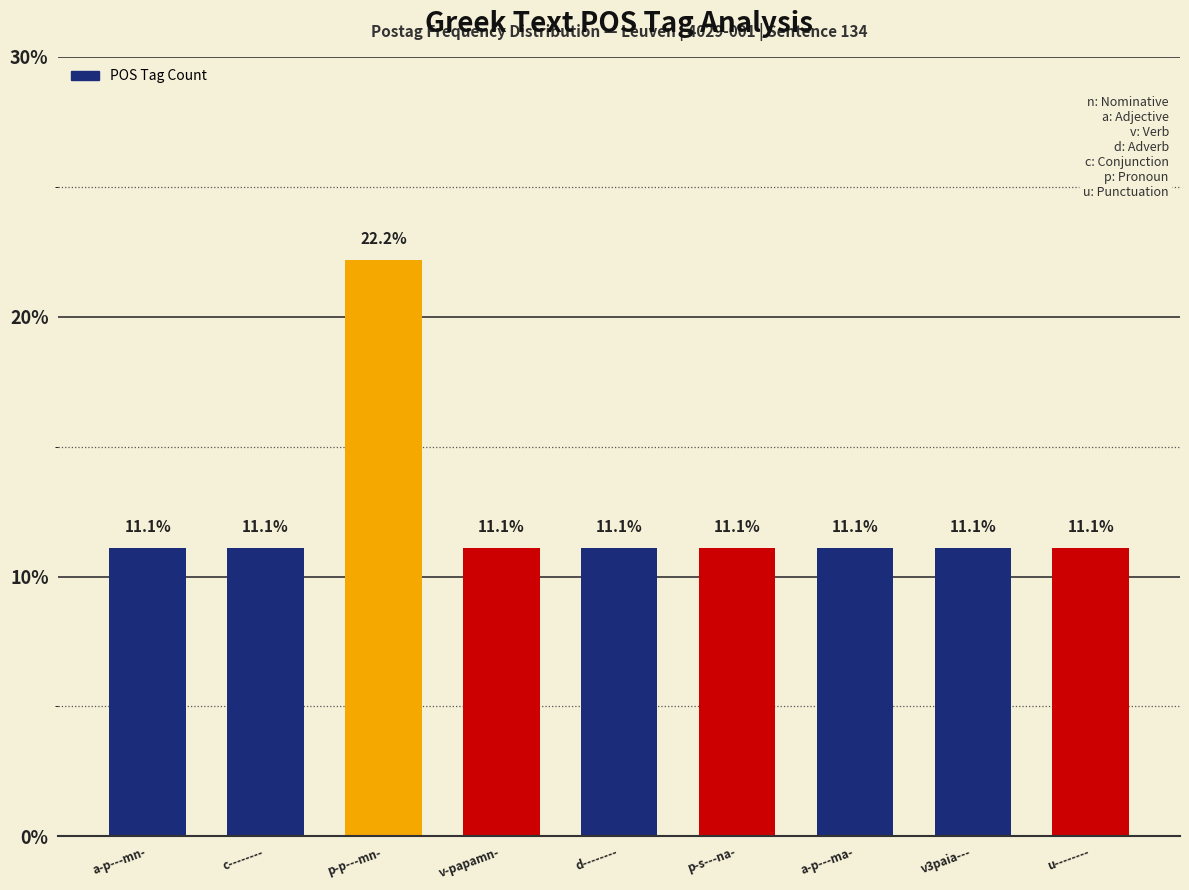

What is the label of the 6th bar from the left?

p-s---na-